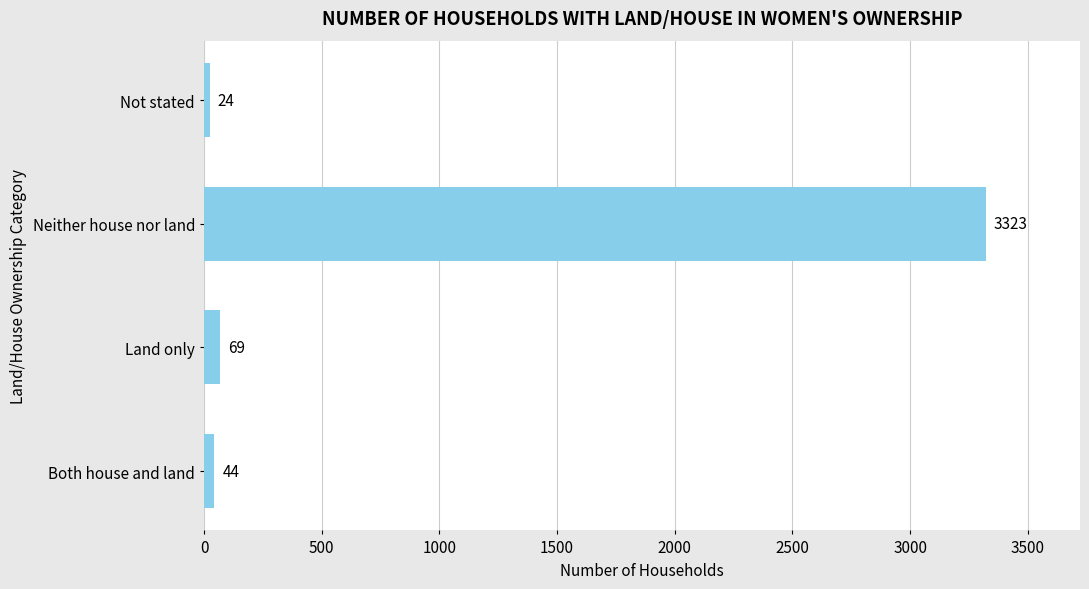

What is the maximum value shown in the chart?

3323